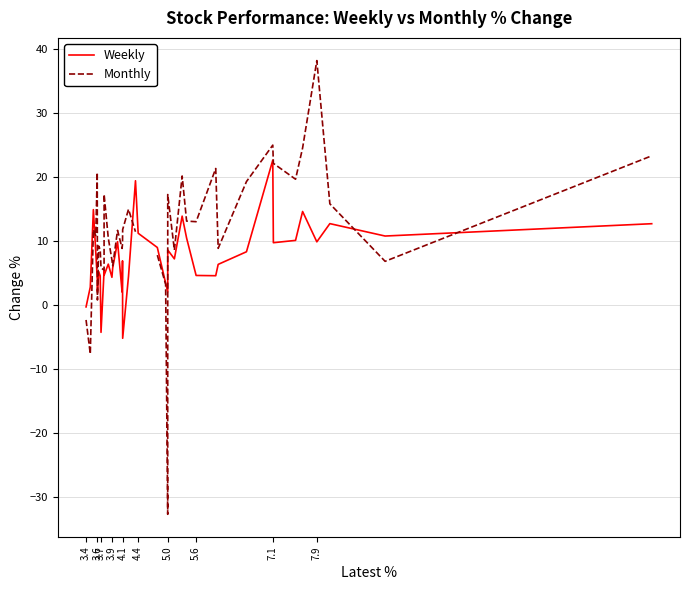

True or false: Weekly has more than 2 points higher than both neighbors.

True